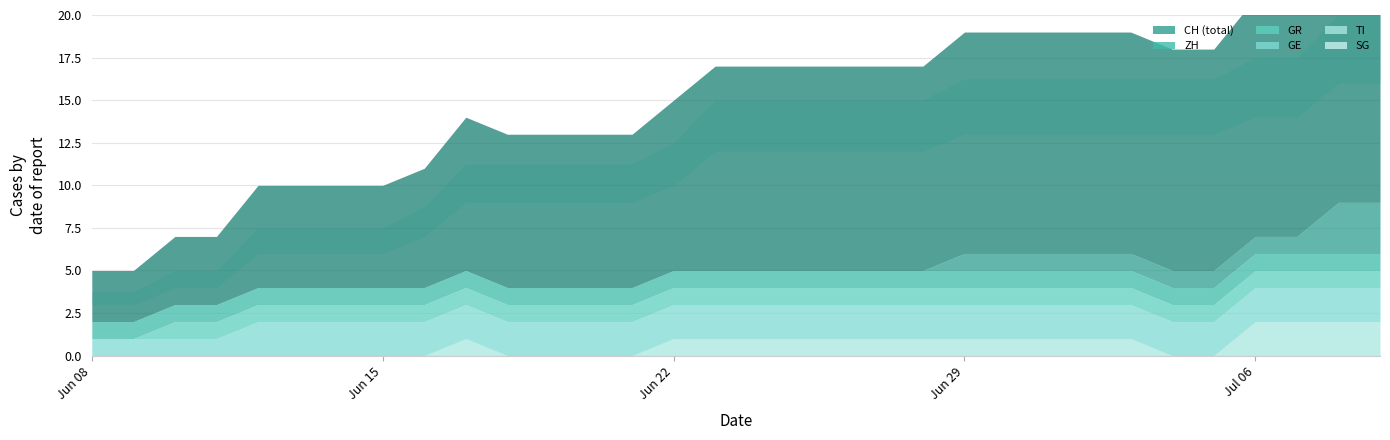

What position from the left is 2020-06-12?

5